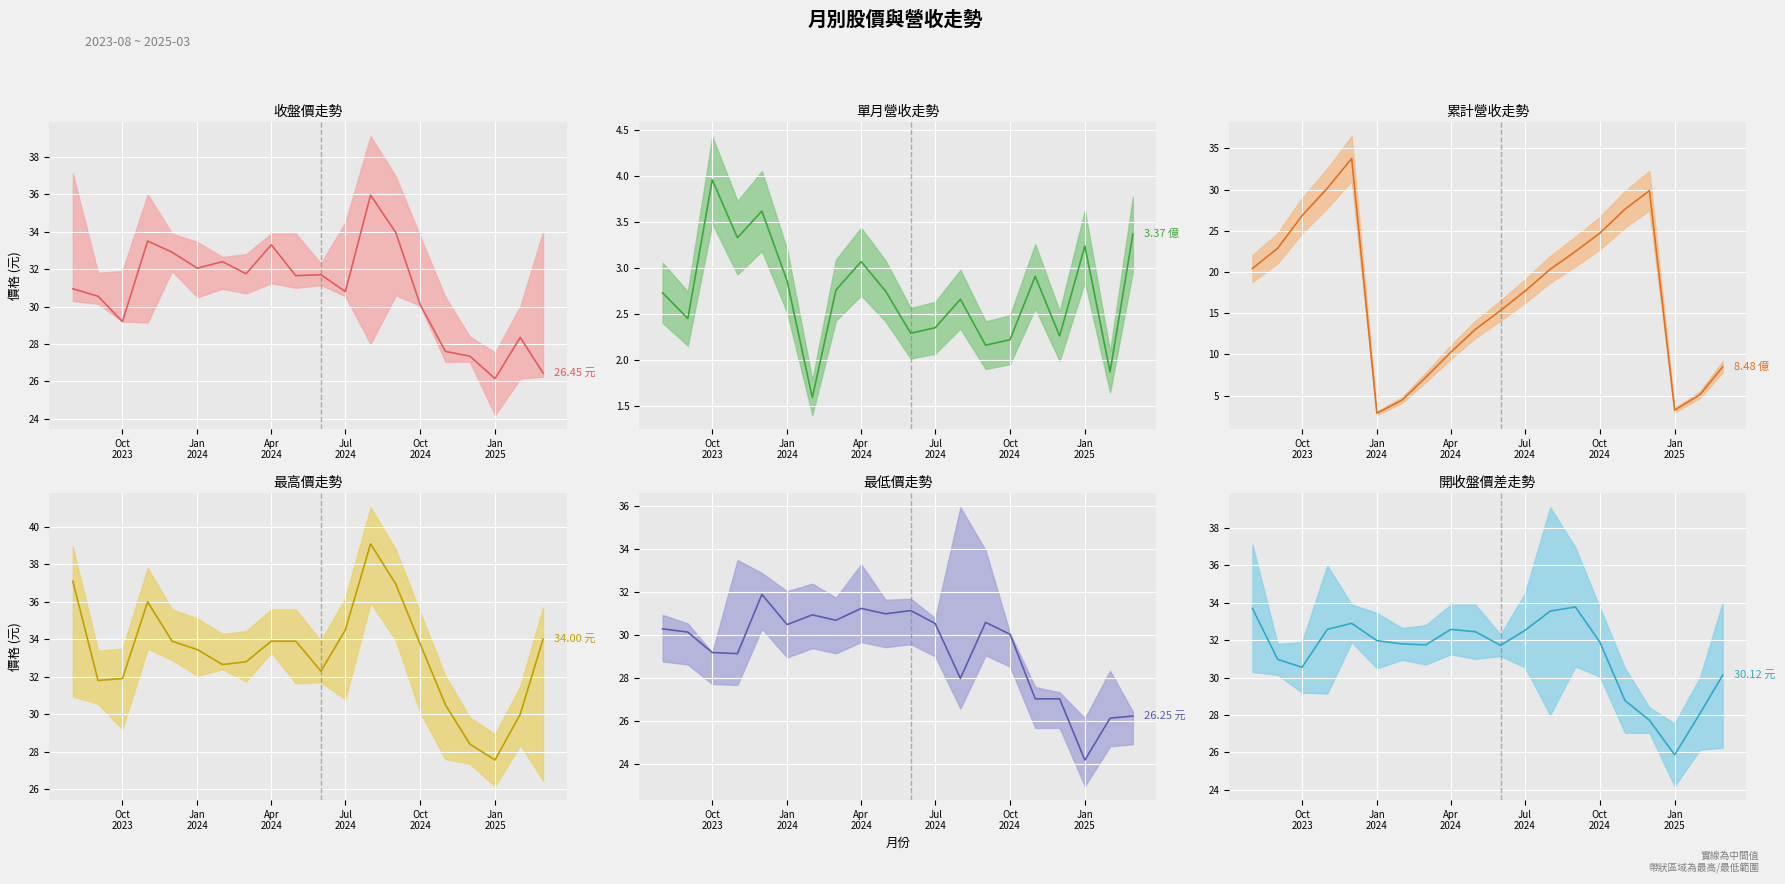

Is the value of 最高價 at 17 greater than the value of 均價區間 at 15?

No